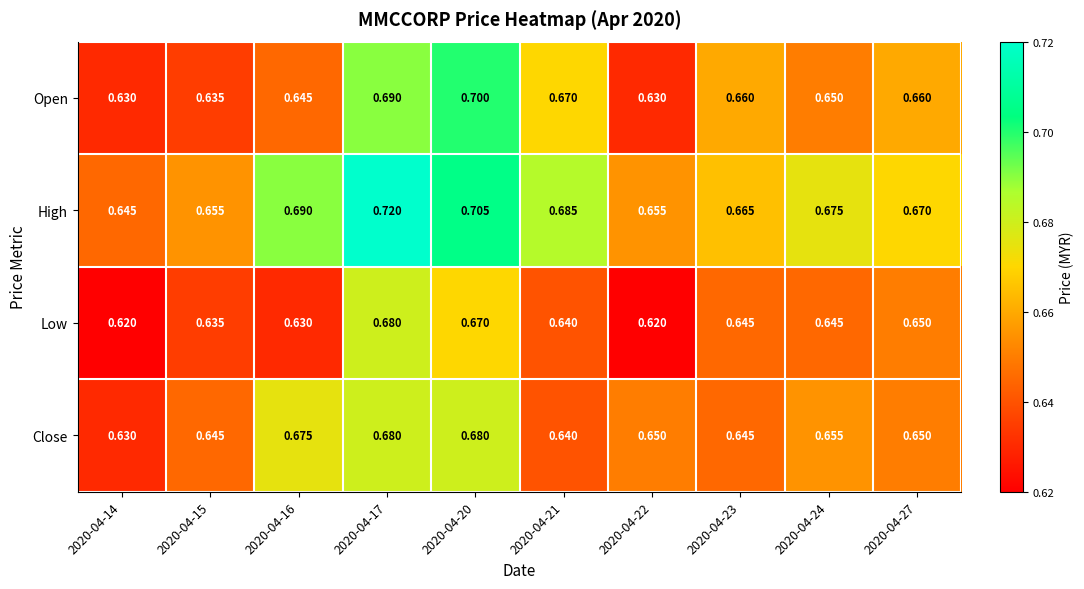

Which series has the largest total across all categories?

High